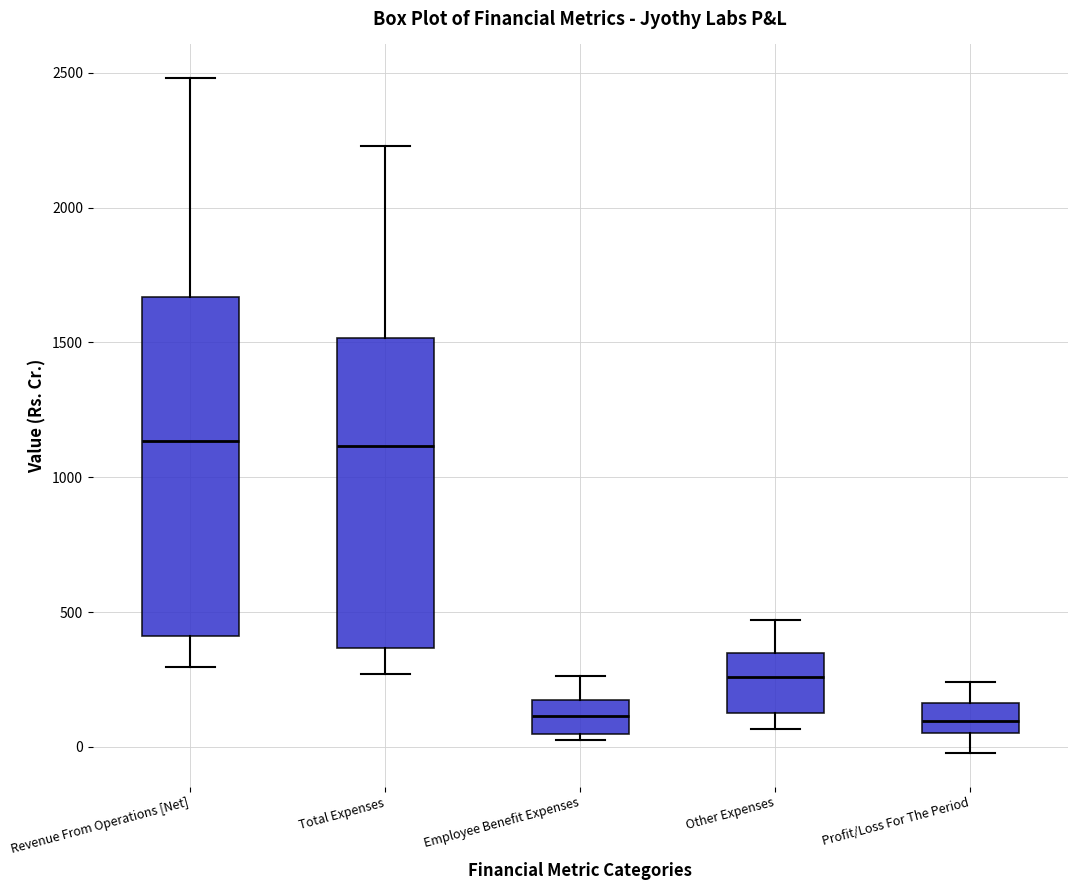

Reading left to right, transcribe this box plot: for each box, give where its median line is, the range the box spans, and where its two whiskers end, as read against the y-axis. The values are not printed on the chart, so give them approximately, as read against the axis.

Revenue From Operations [Net]: median 1150, box 400 to 1650, whiskers 300 to 2500
Total Expenses: median 1100, box 350 to 1500, whiskers 250 to 2250
Employee Benefit Expenses: median 100, box 50 to 150, whiskers 0 to 250
Other Expenses: median 250, box 150 to 350, whiskers 50 to 450
Profit/Loss For The Period: median 100, box 50 to 150, whiskers 0 to 250